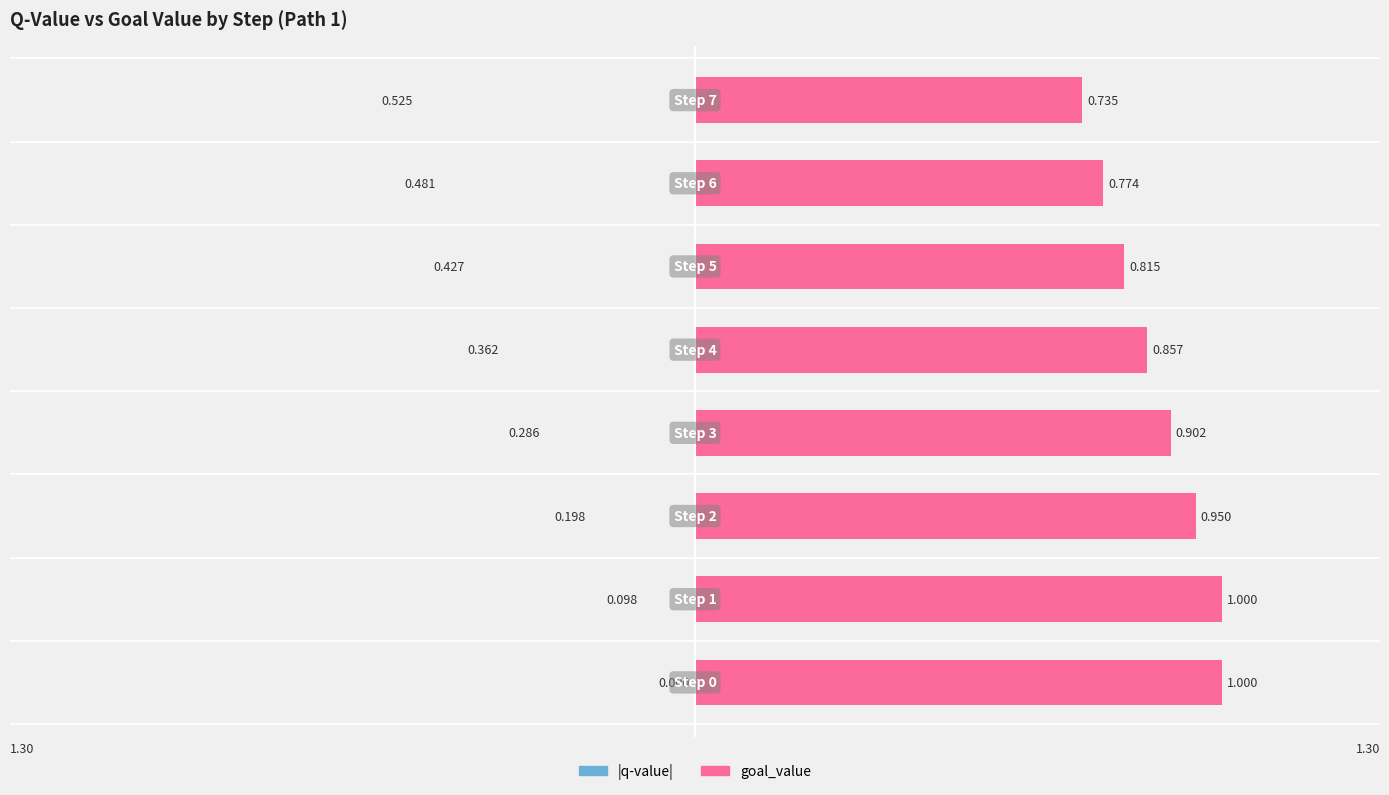

Reading left to right, what are all the values shown in this chart?

|q-value|: 0=0.0	1=0.1	2=0.2	3=0.3	4=0.4	5=0.4	6=0.5	7=0.5
goal_value: 0=1.0	1=1.0	2=0.9	3=0.9	4=0.9	5=0.8	6=0.8	7=0.7